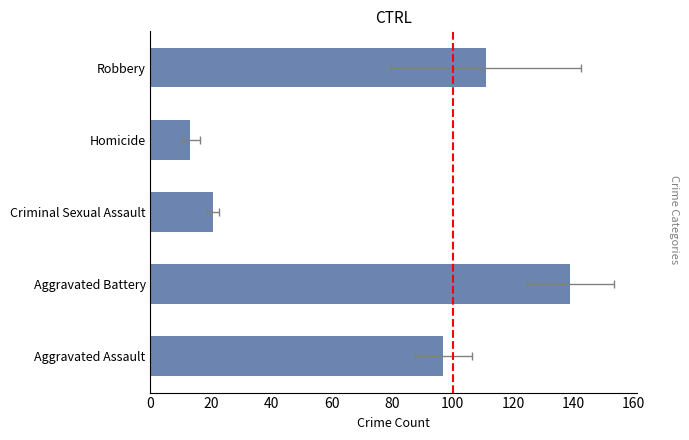

How many categories are shown in the chart?

5